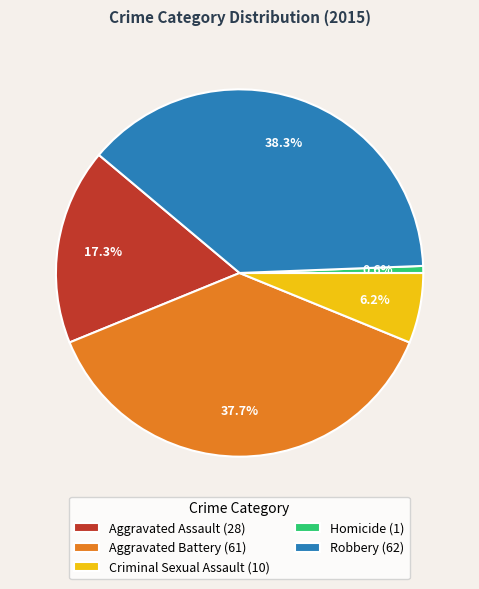

Does Aggravated Battery account for over 50% of the chart?

No